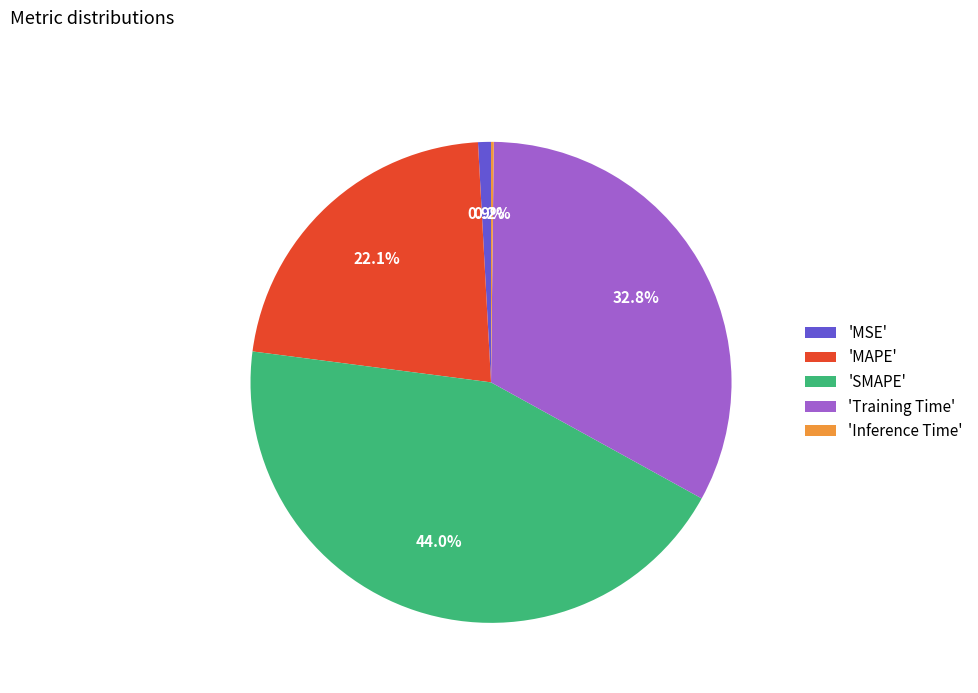

What portion of the pie excludes 'Training Time'?

67.2%